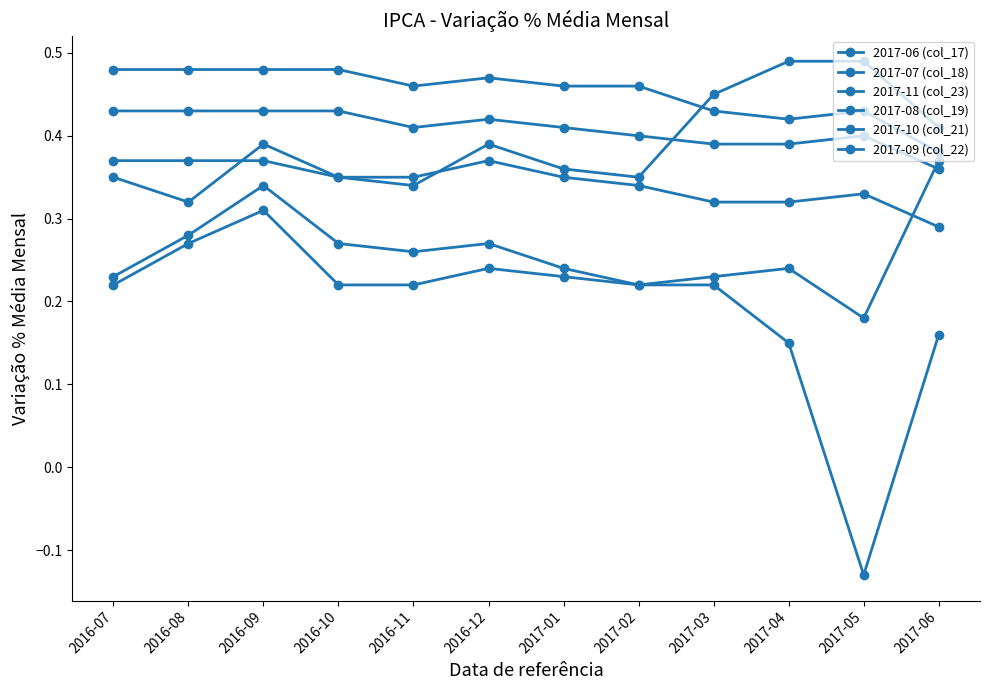

Which series changed the most between 2017-01 and 2017-05?

2017-07 (col_18)